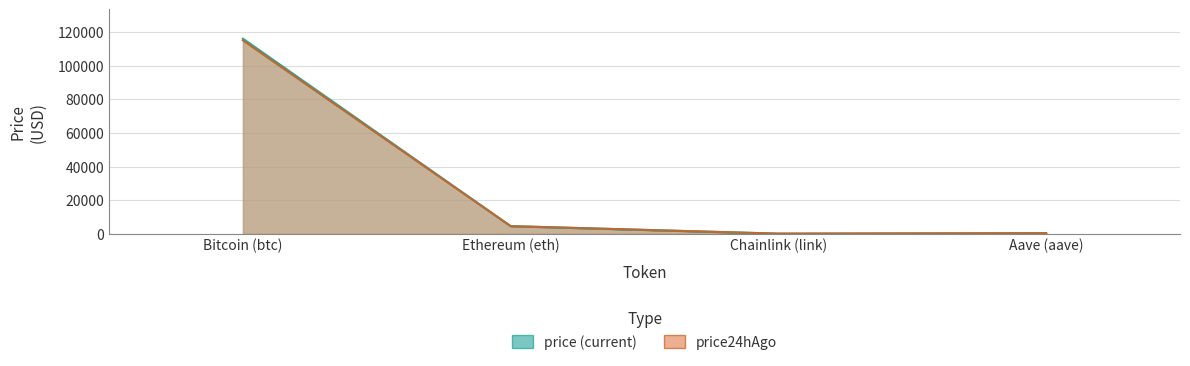

At which category does price24hAgo reach its first local valley?

Chainlink (link)